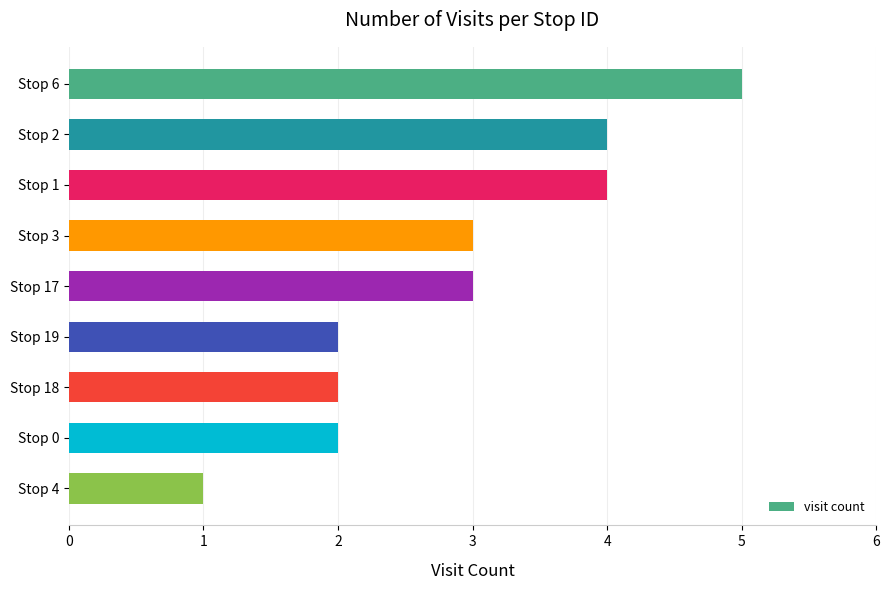

How many data points are less than 3?

4